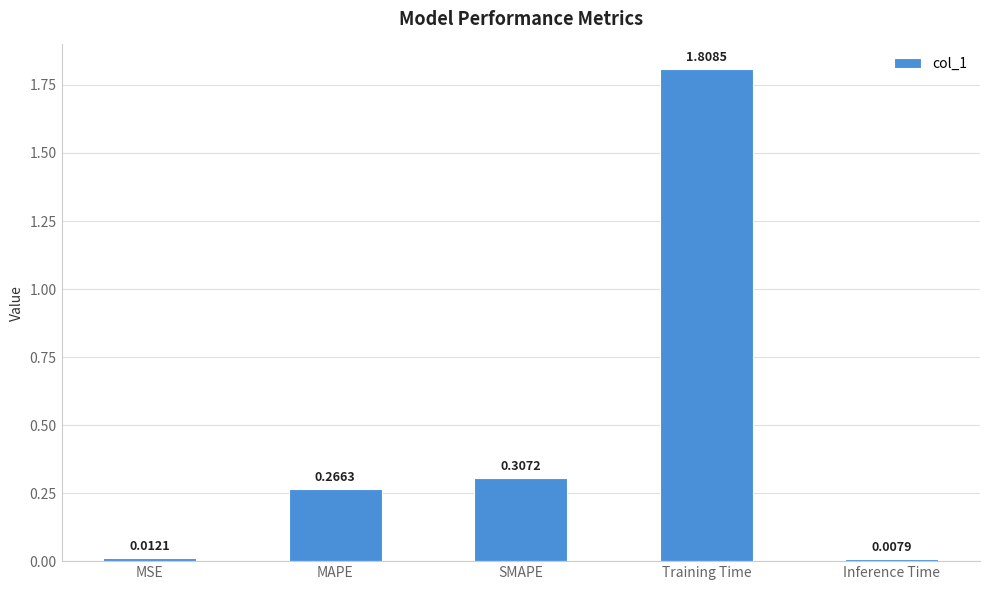

The value at Training Time is 2.5. True or false?

False